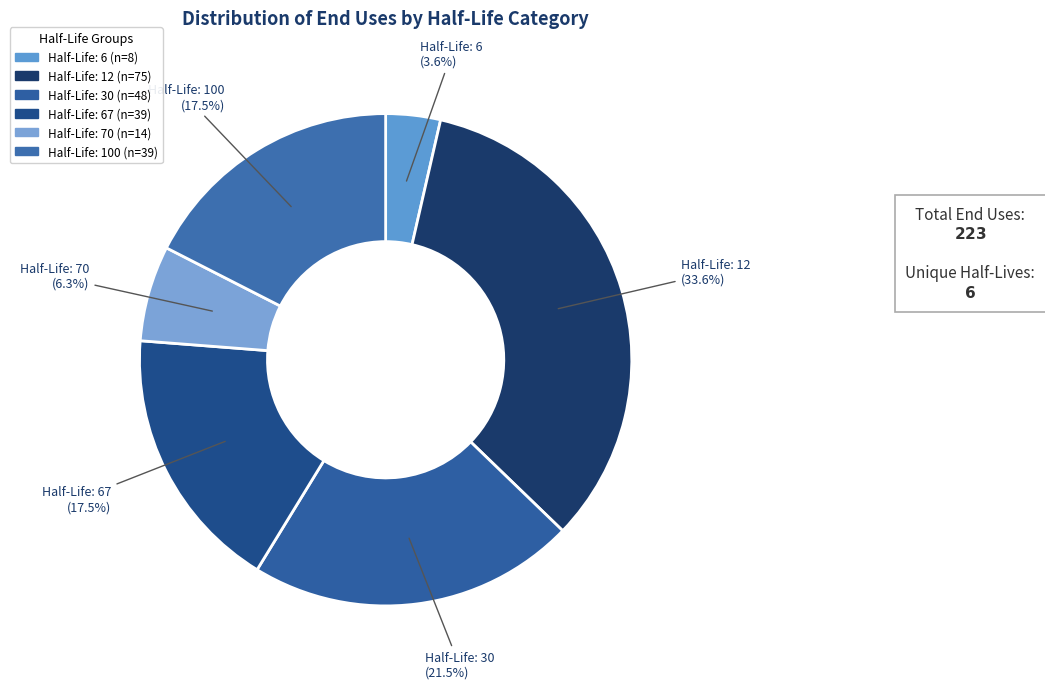

How many segments does this pie chart have?

6